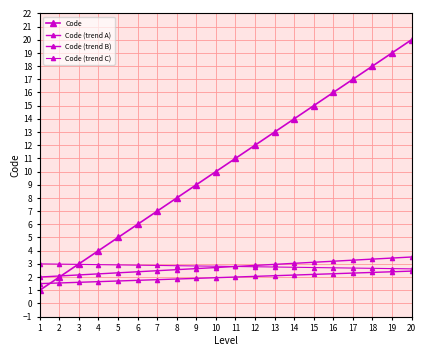

Does the chart have visible grid lines?

Yes